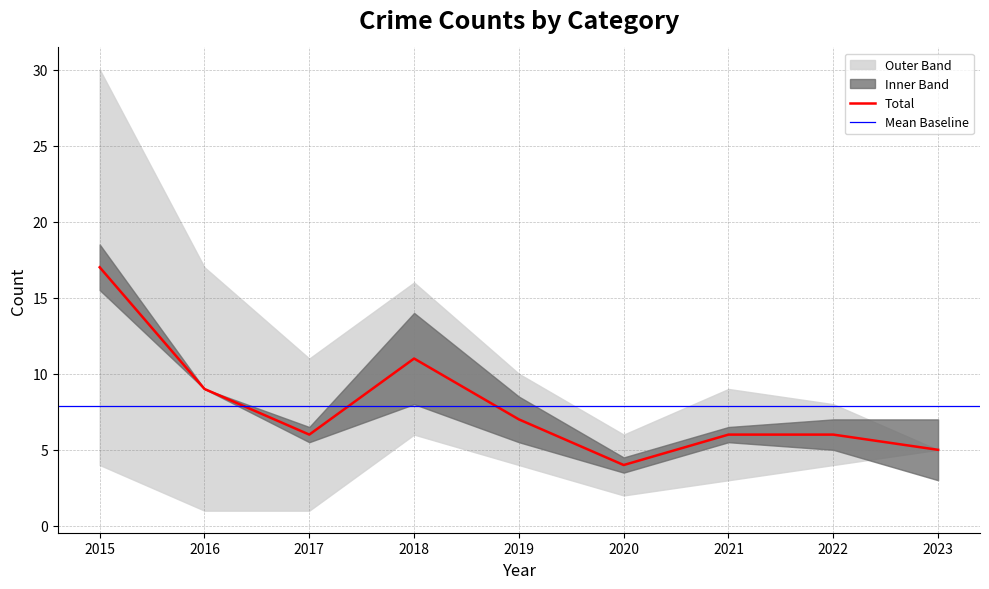

What is the highest value of the Total series?

17